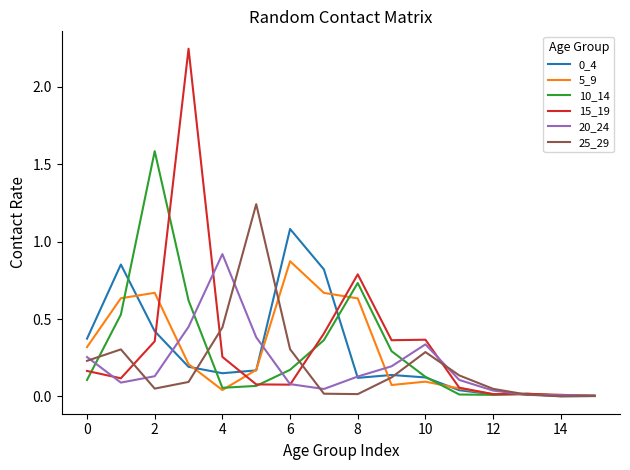

How many lines are shown in the chart?

6